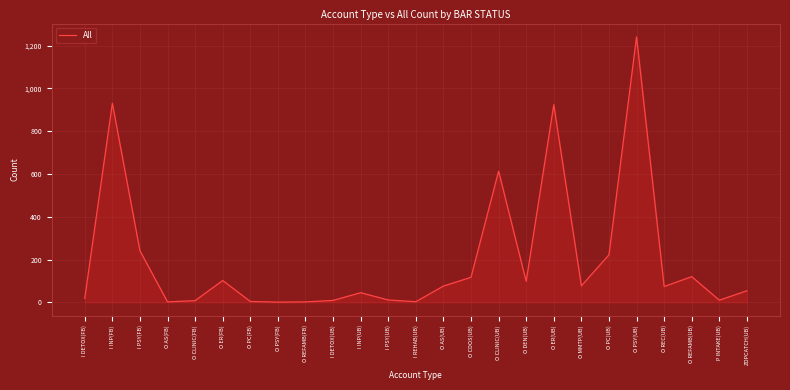

What is the sum of all values?

5003